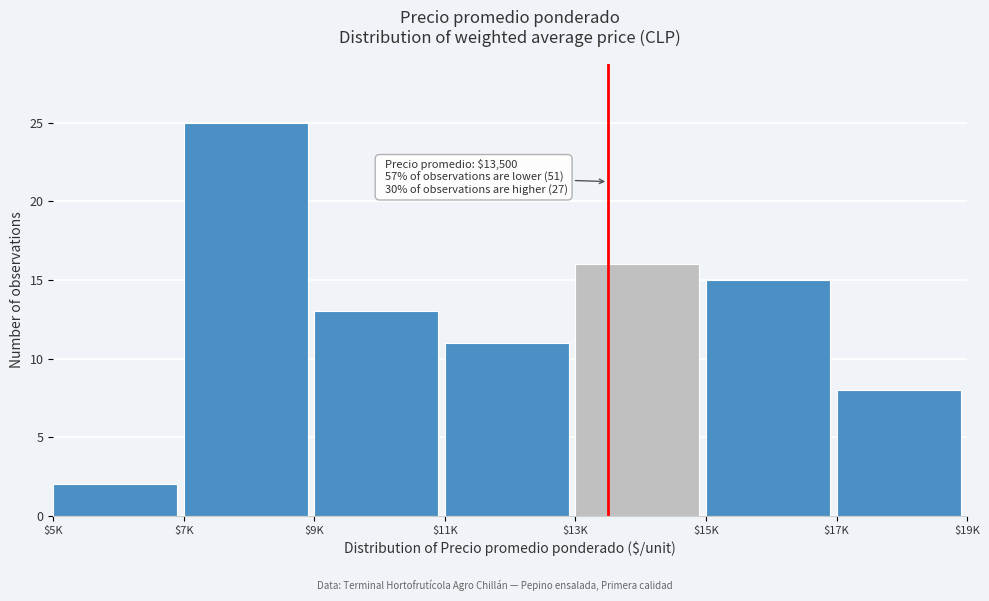

Reading right to left, extract all data points from this chart.

8	15	16	11	13	25	2